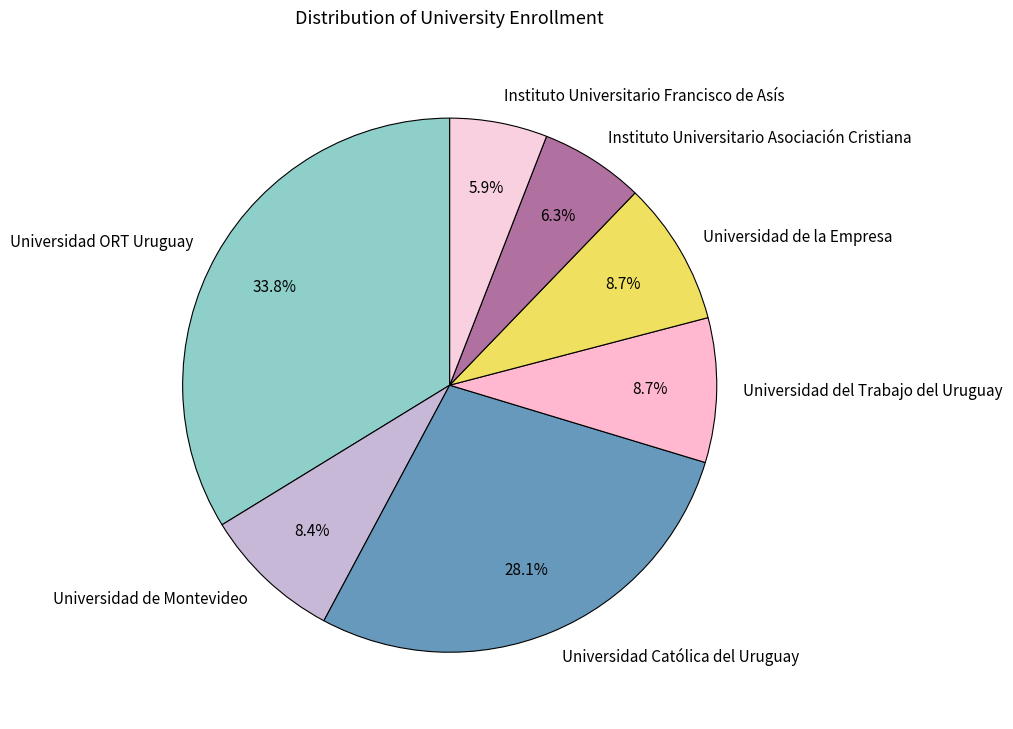

How many segments does this pie chart have?

7